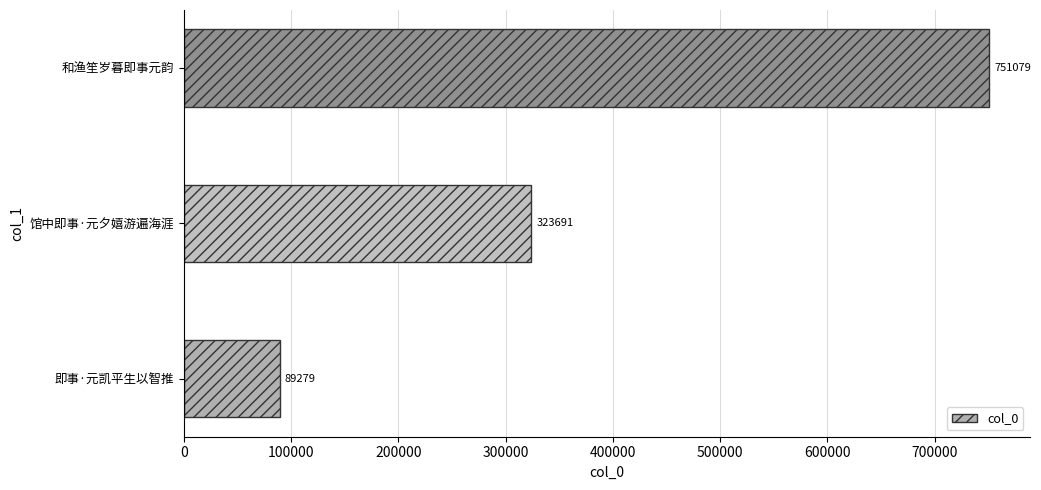

How many distinct data groups are displayed?

1